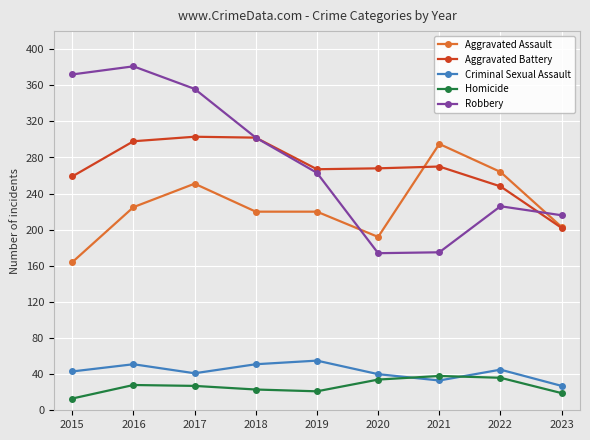

How many interior local valleys does the Homicide series have?

1